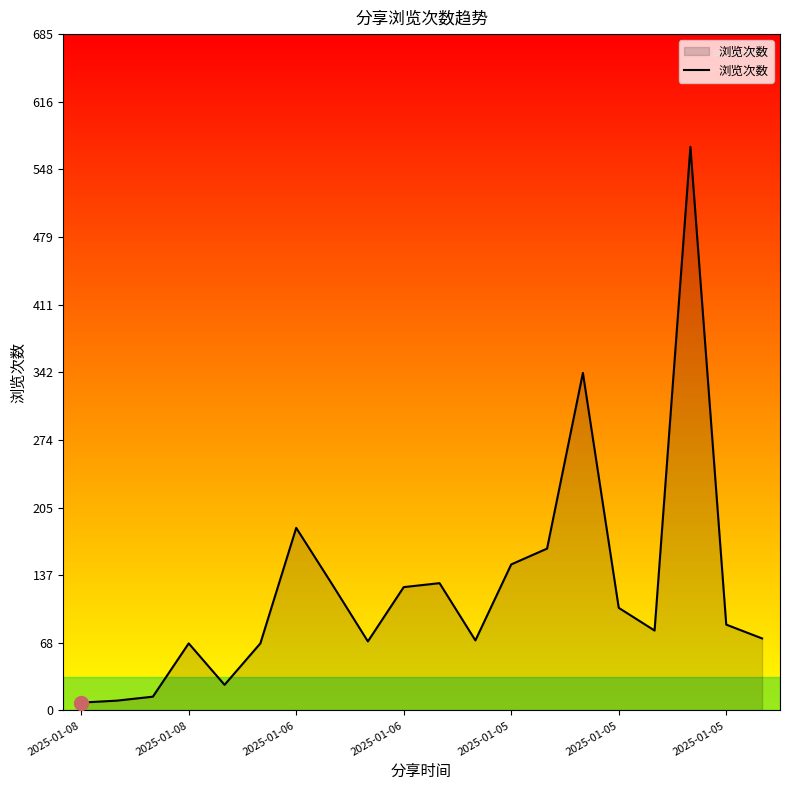

What is the maximum value shown in the chart?

571